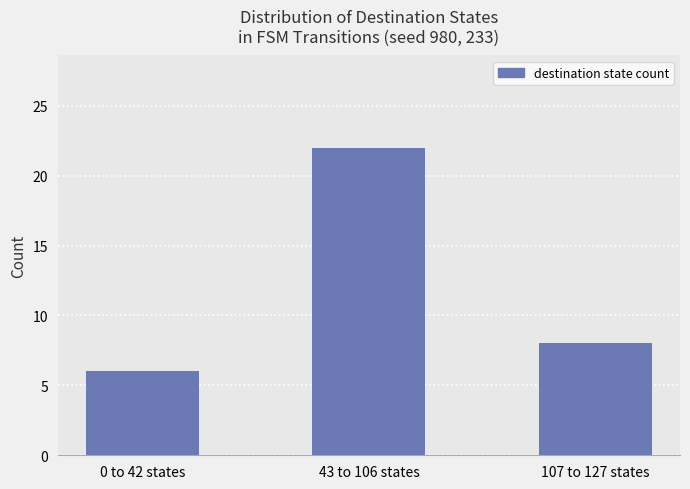

Reading left to right, list all the values displayed in this chart.

6	22	8